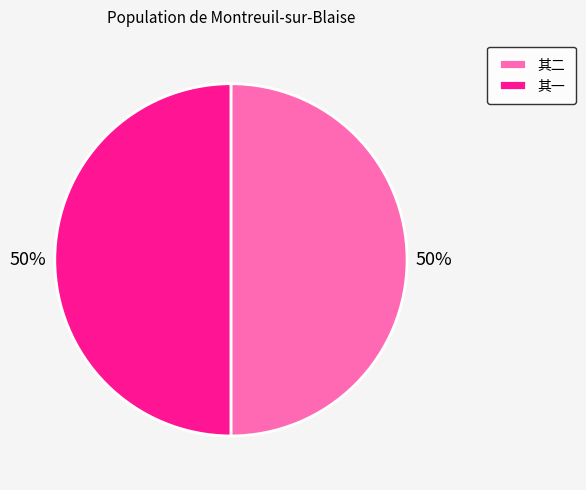

Is the sum of 其二 and 其一 greater than half?

Yes